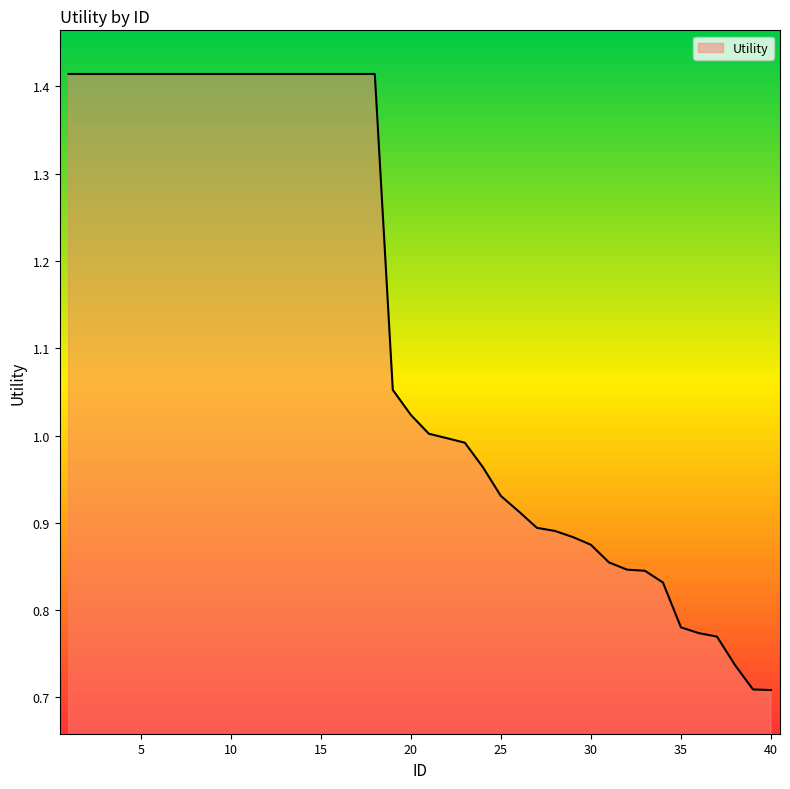

How many lines are shown in the chart?

1